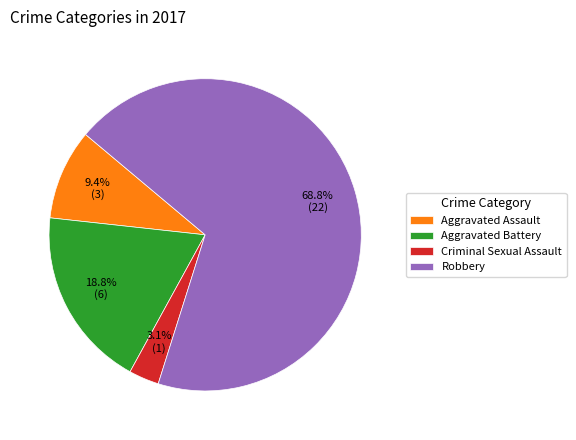

Which slice is the smallest?

Criminal Sexual Assault